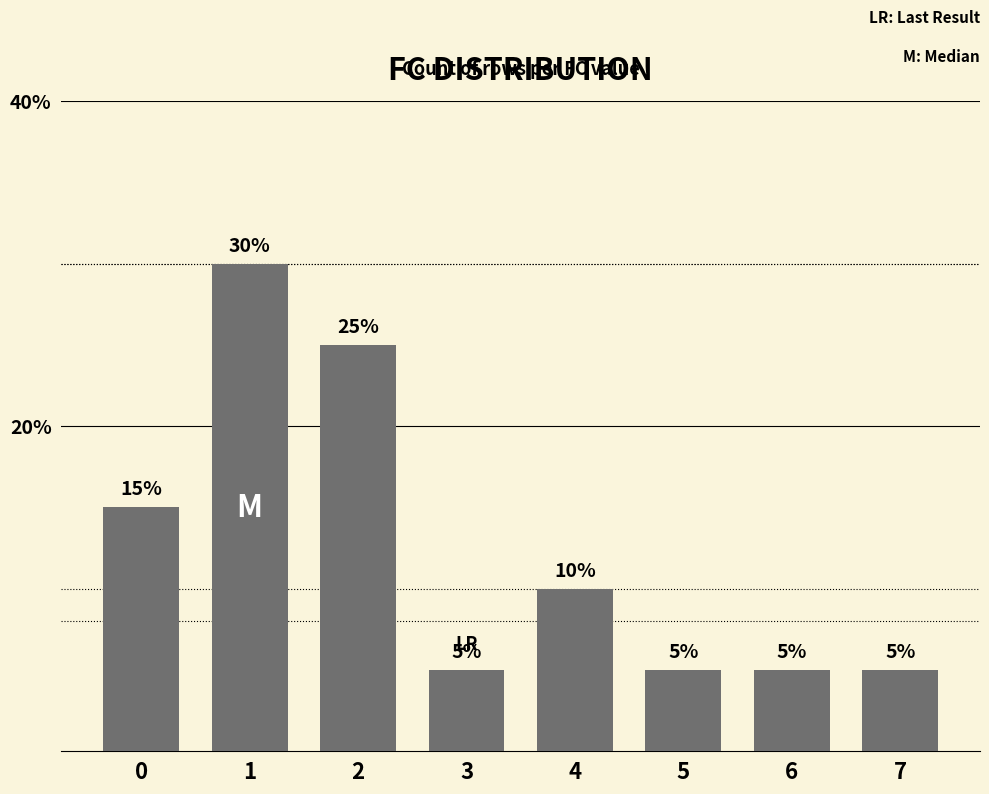

Approximately how many times larger is the value at 2 compared to 7?

5.0